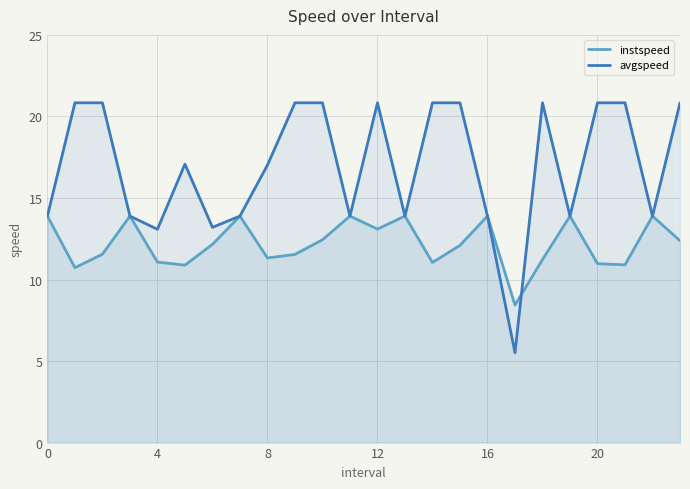

What is the minimum value shown in the chart?

5.5